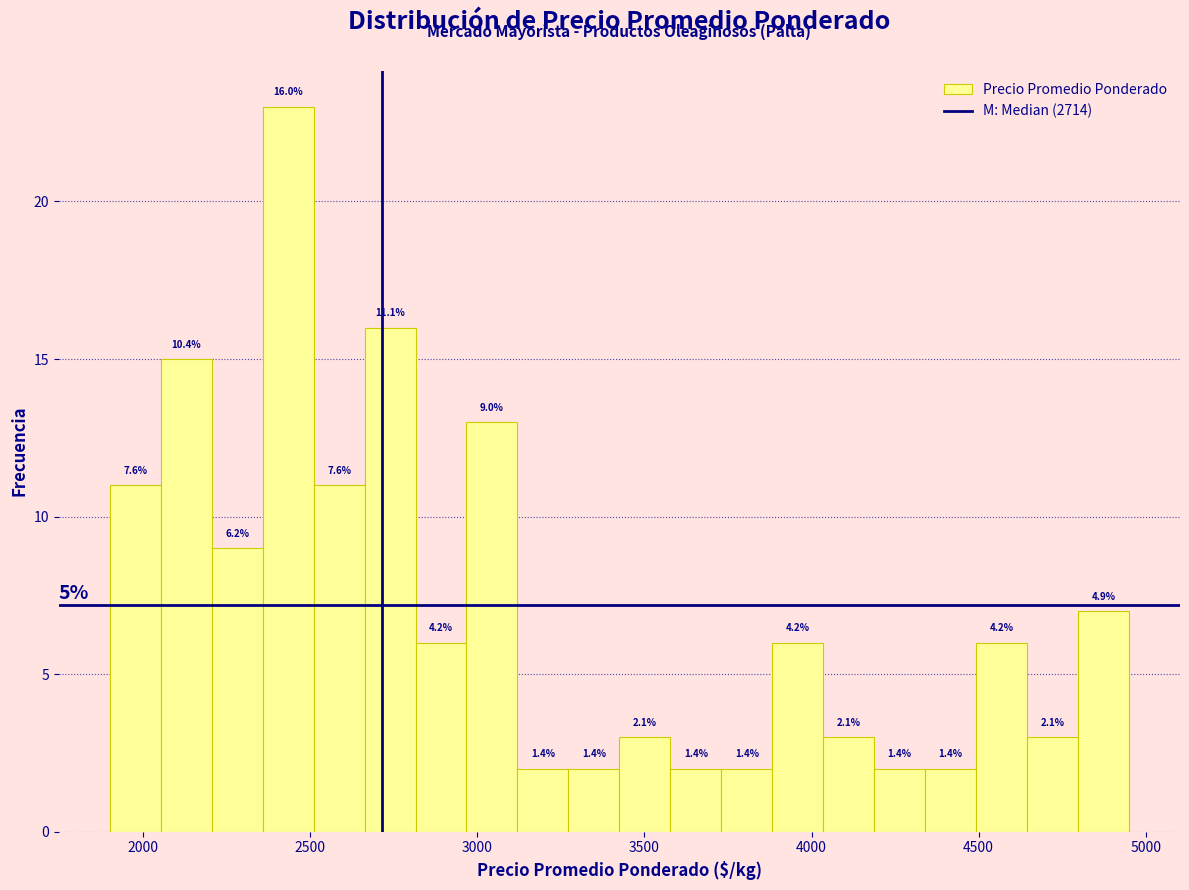

Read against the x-axis, roughly where is the centre of the tallest bar?

2450